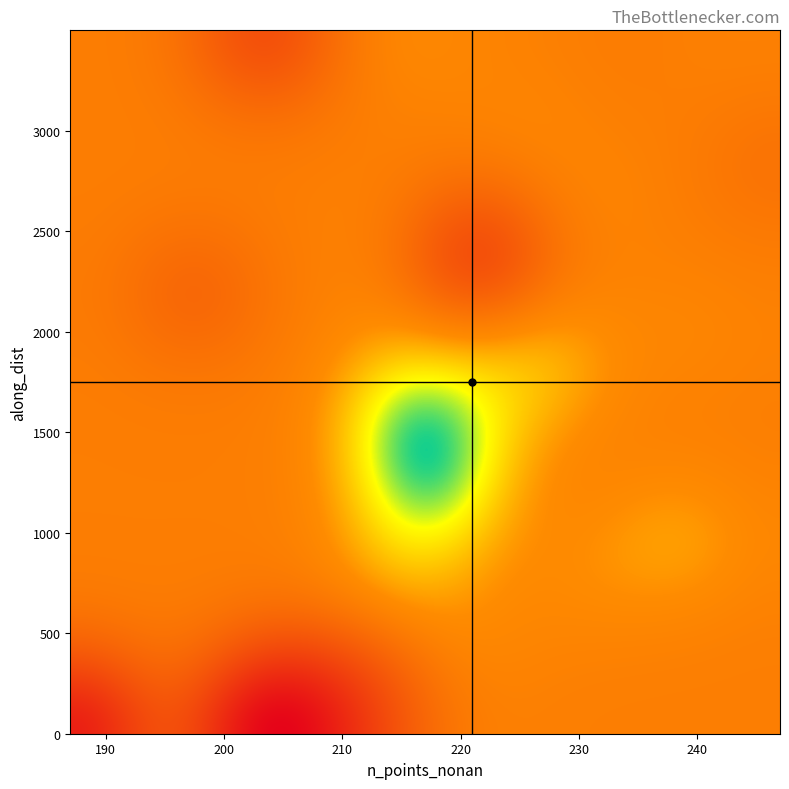

How many categories are shown in the chart?

20